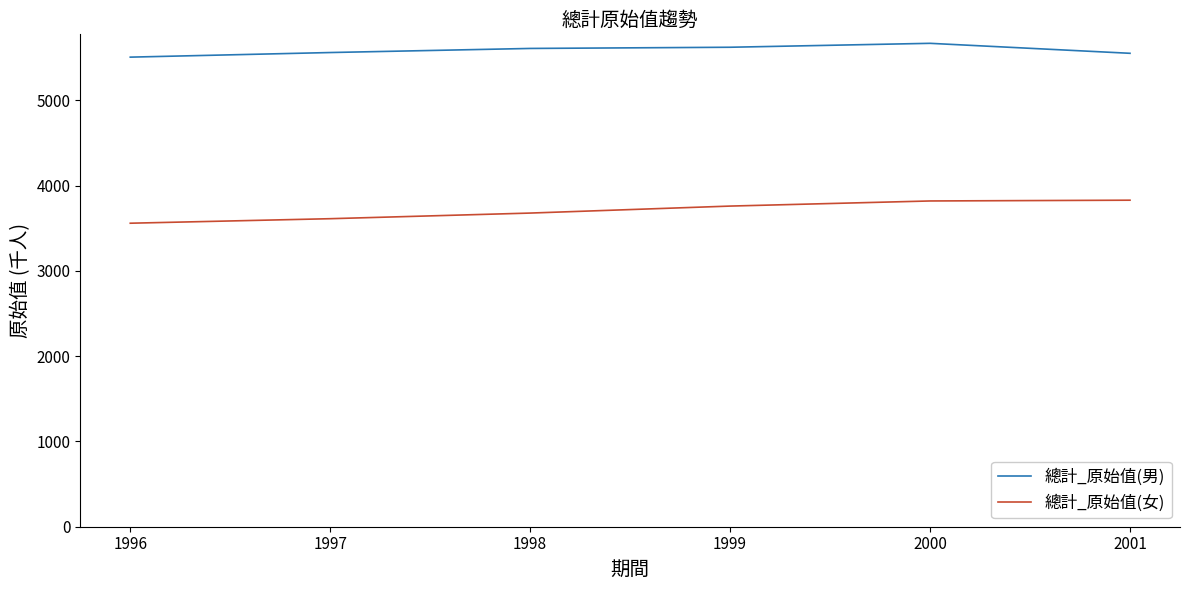

What is the minimum value for 總計_原始值(女)?

3560